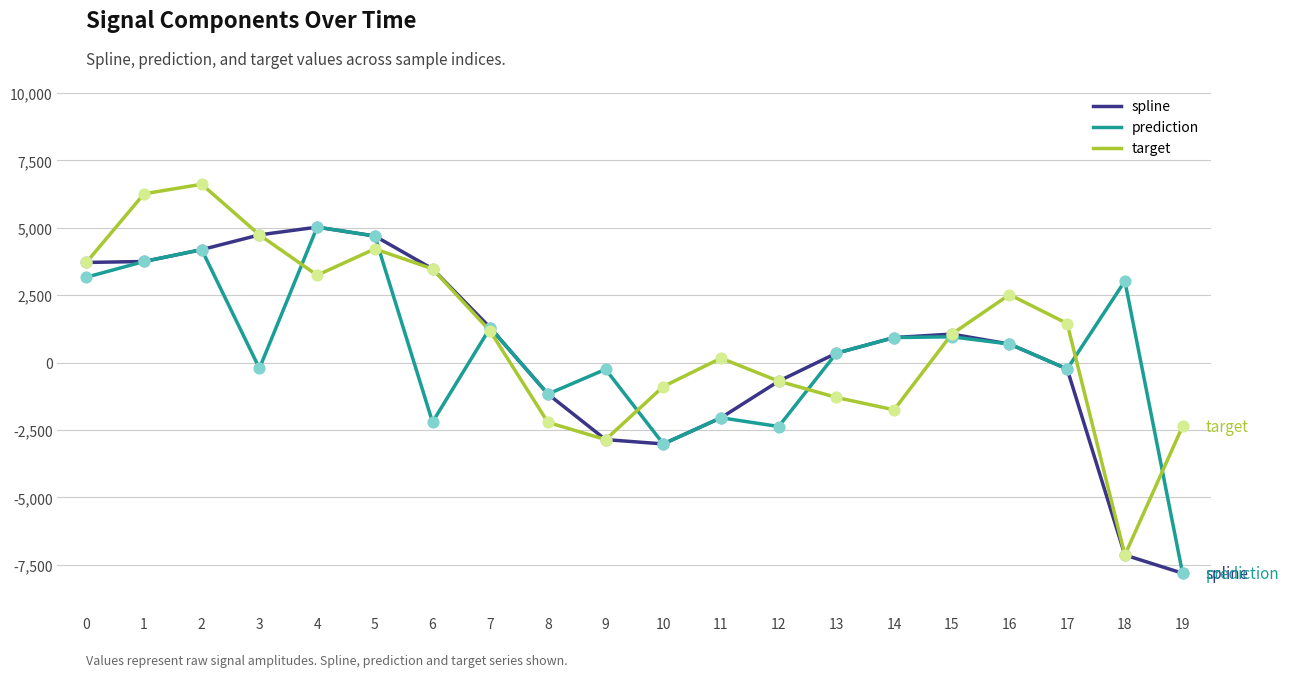

Is the value of spline at 10 greater than the value of target at 18?

Yes